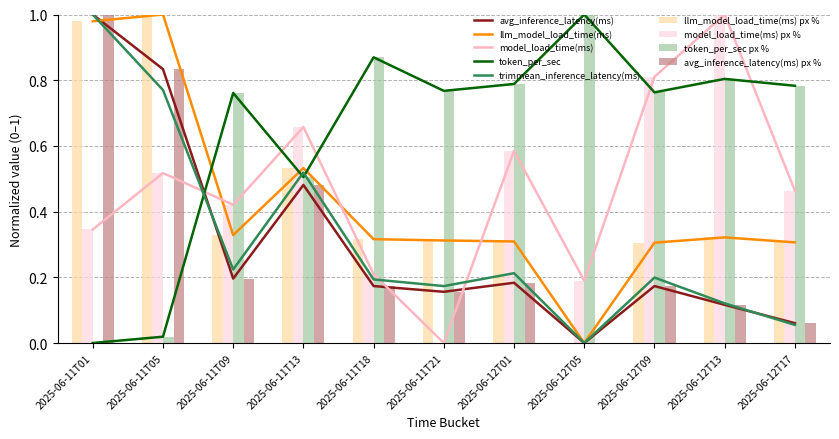

What position from the right is 2025-06-12T17?

1